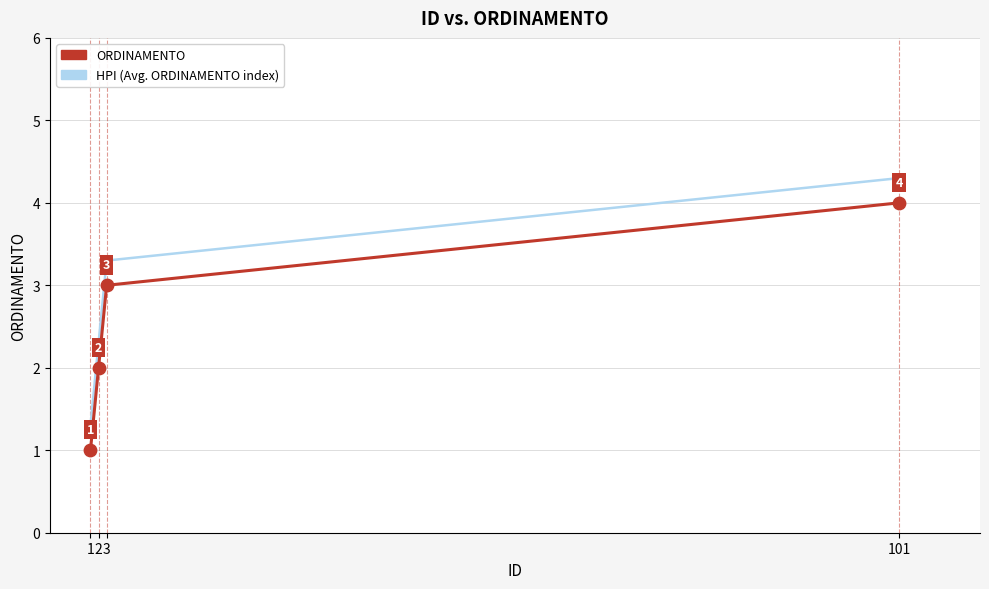

Is the value of ORDINAMENTO at 1 greater than the value of HPI (Avg. ORDINAMENTO index) at 101?

No